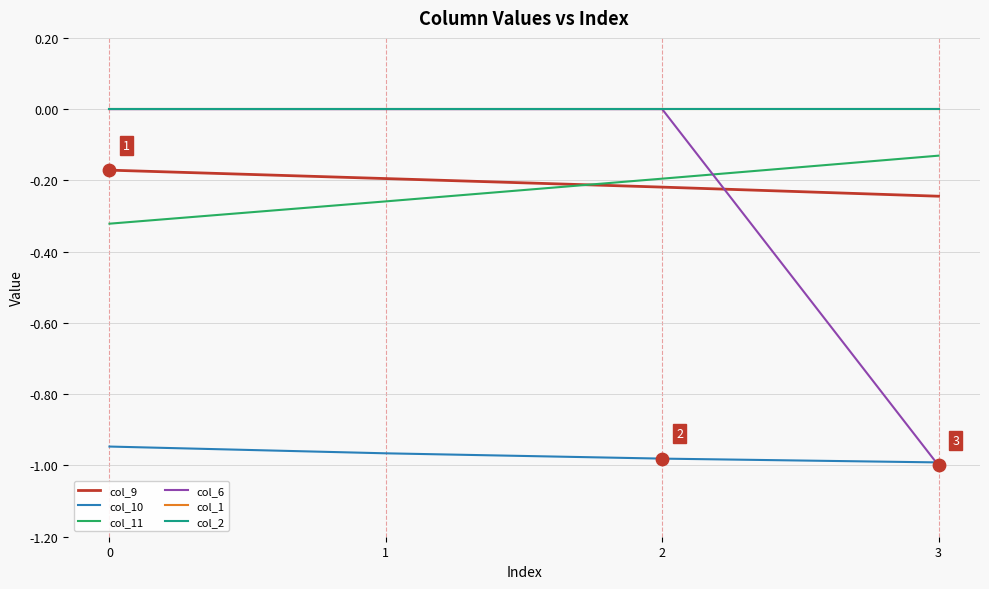

Does the chart have visible grid lines?

Yes